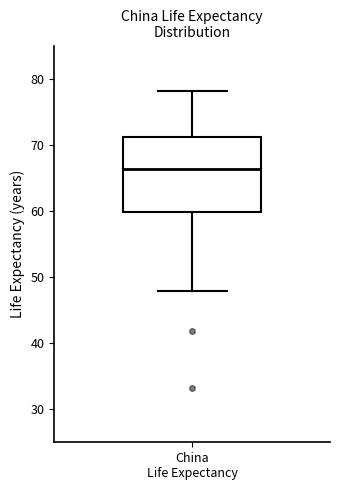

Transcribe this box plot: give where the median line is, the range the box spans, and where the two whiskers end, as read against the y-axis. The values are not printed on the chart, so give them approximately, as read against the axis.

median 66, box 60 to 71, whiskers 48 to 78